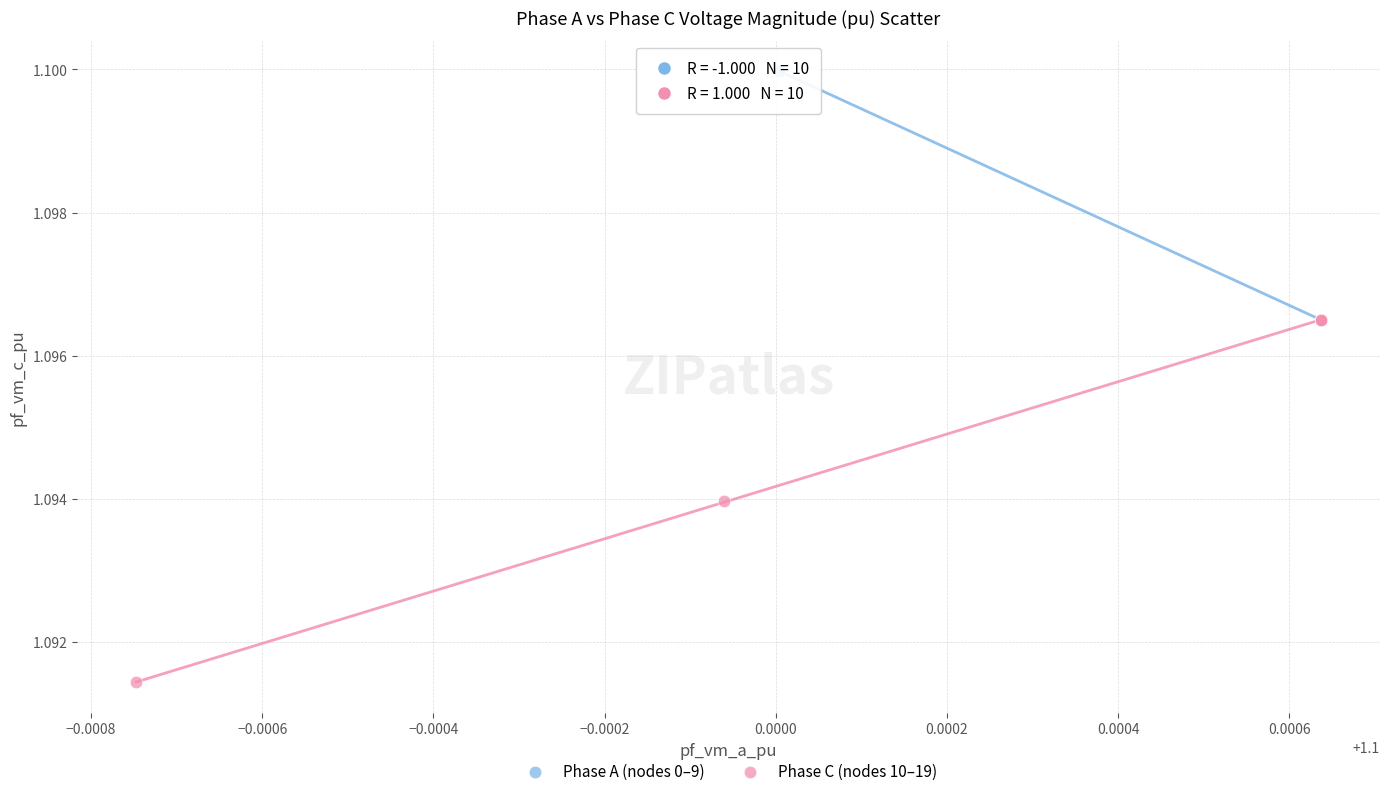

Which series contains the highest Y value?

Phase A (nodes 0–9)